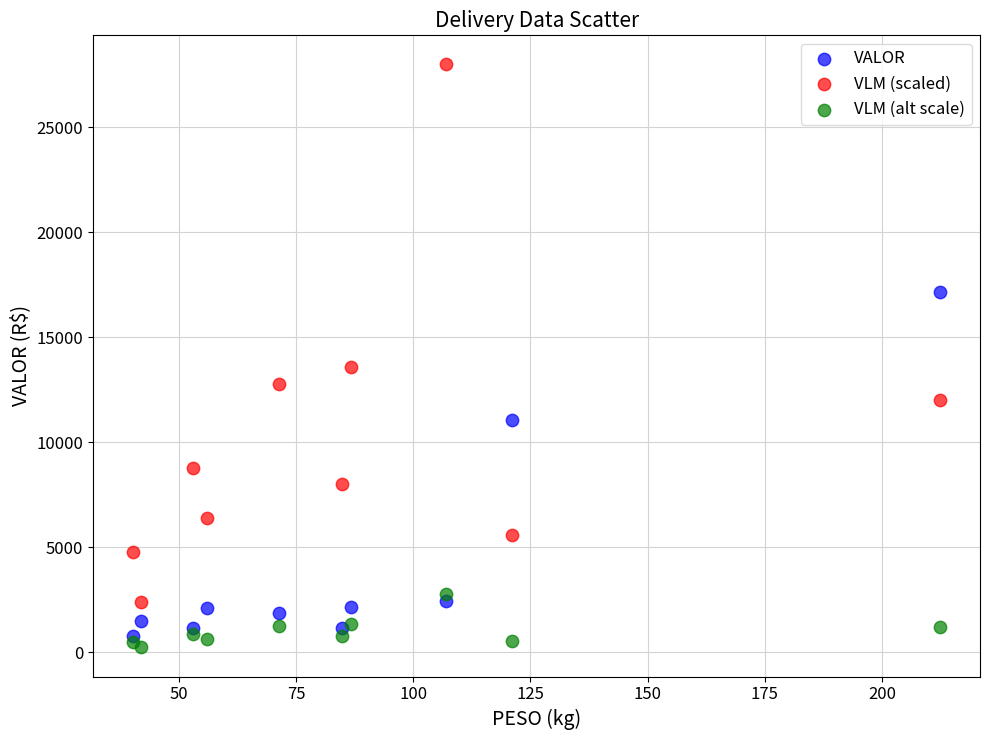

Which series has the widest spread of Y values?

VLM (scaled)